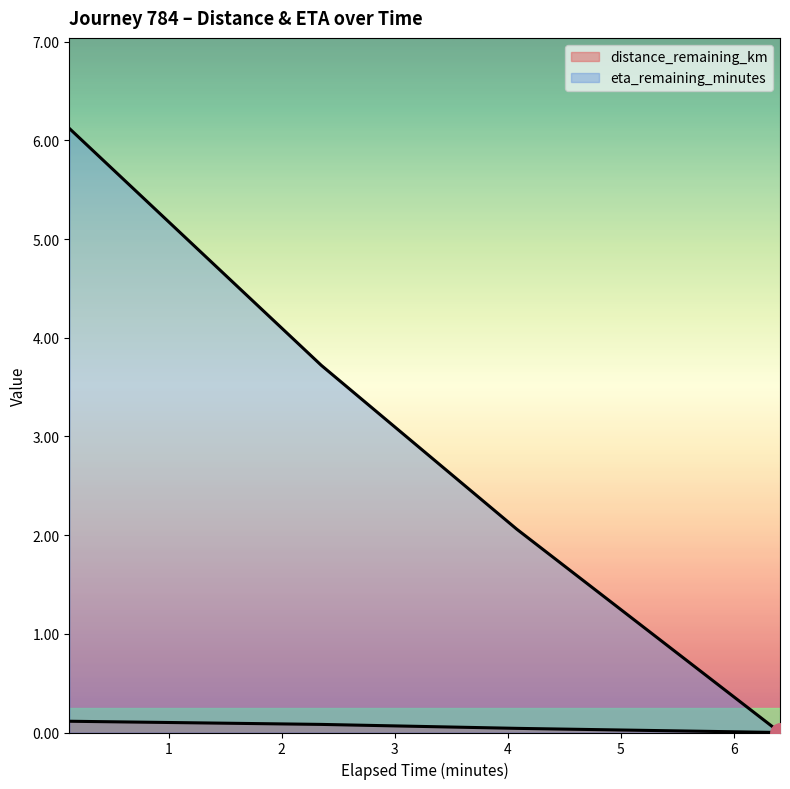

What position from the left is 0.12?

1